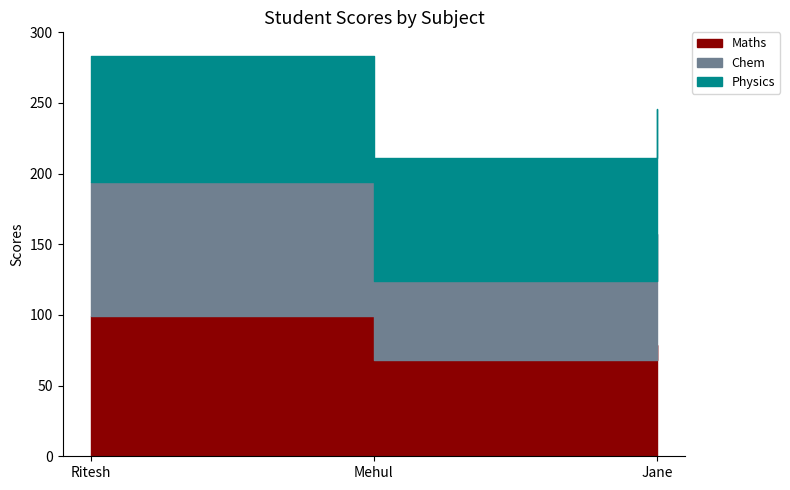

Where is Chem nearest to the value 75?

Jane